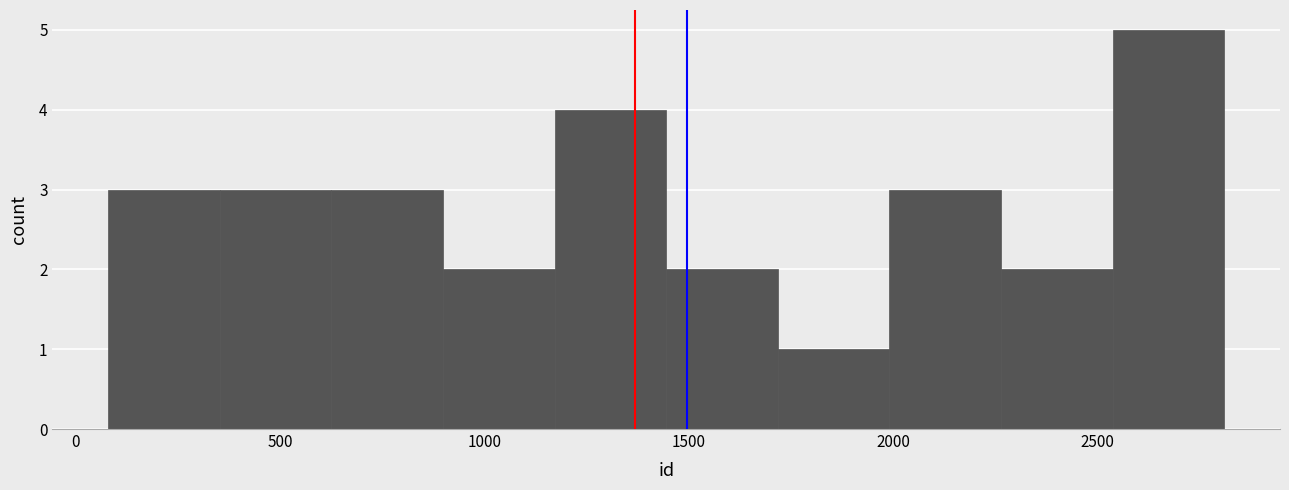

Reading left to right, transcribe this chart: for each bar, give the range it covers on the x-axis and its height. Neither the bar edges nor the heights are printed on the chart, so give them approximately, as read against the axes.

100 to 350: 3
350 to 650: 3
650 to 900: 3
900 to 1150: 2
1150 to 1450: 4
1450 to 1700: 2
1700 to 2000: 1
2000 to 2250: 3
2250 to 2550: 2
2550 to 2800: 5